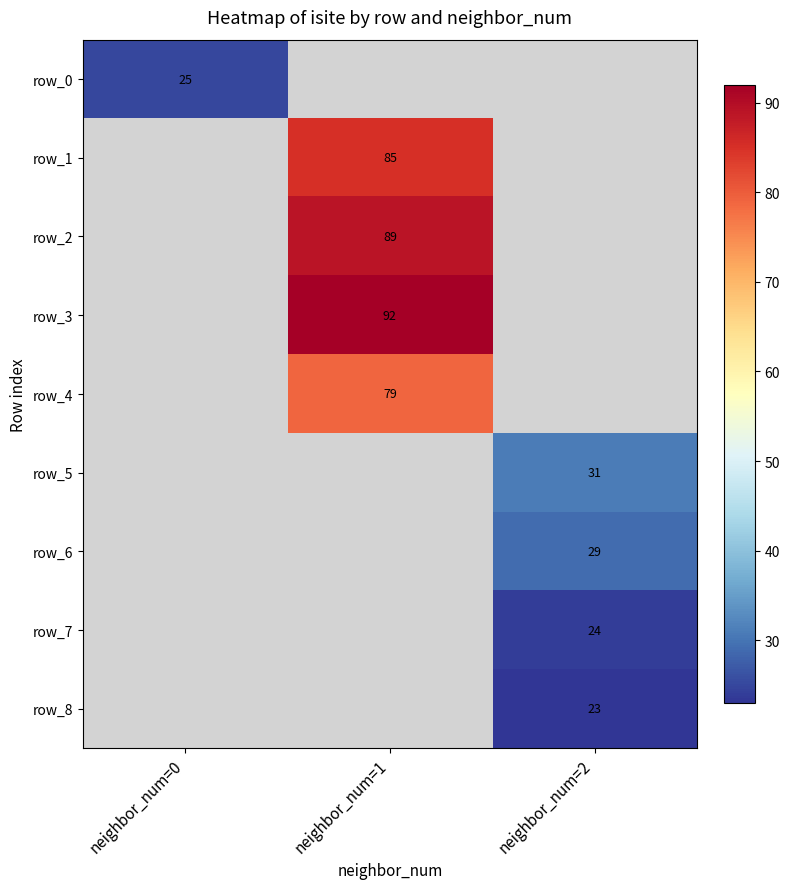

Which has a higher value, neighbor_num=0 or neighbor_num=2?

neighbor_num=2